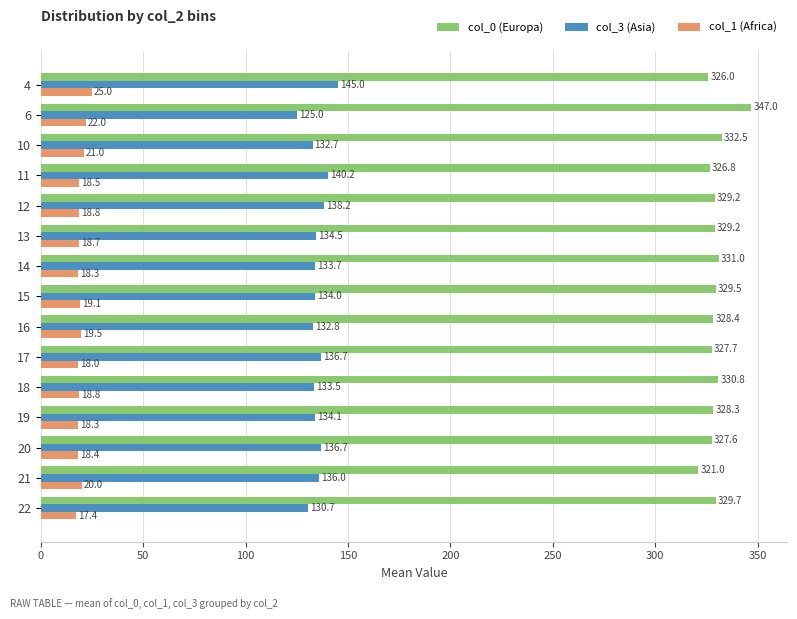

Rank the series at 22 from lowest to highest value.

col_1 (Africa), col_3 (Asia), col_0 (Europa)